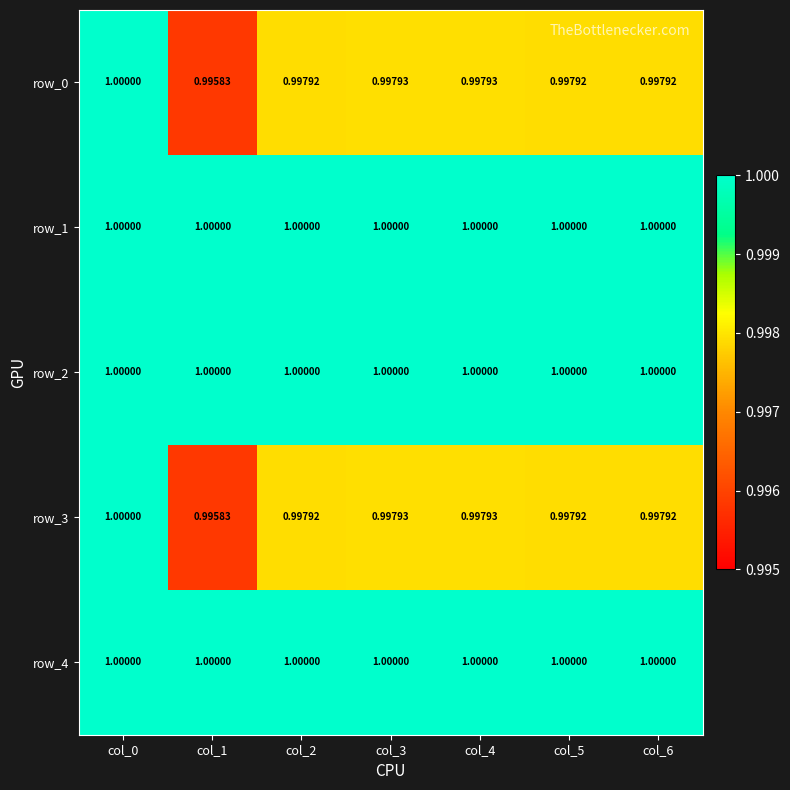

What is the total value across all series at col_2?

5.0